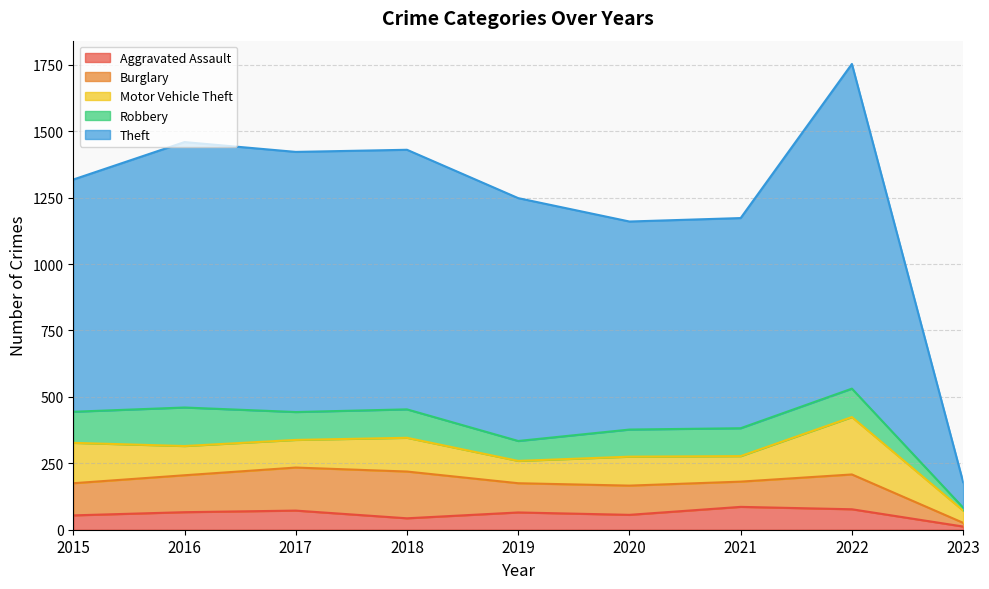

What is the difference between the Motor Vehicle Theft values at 2018 and 2015?

25